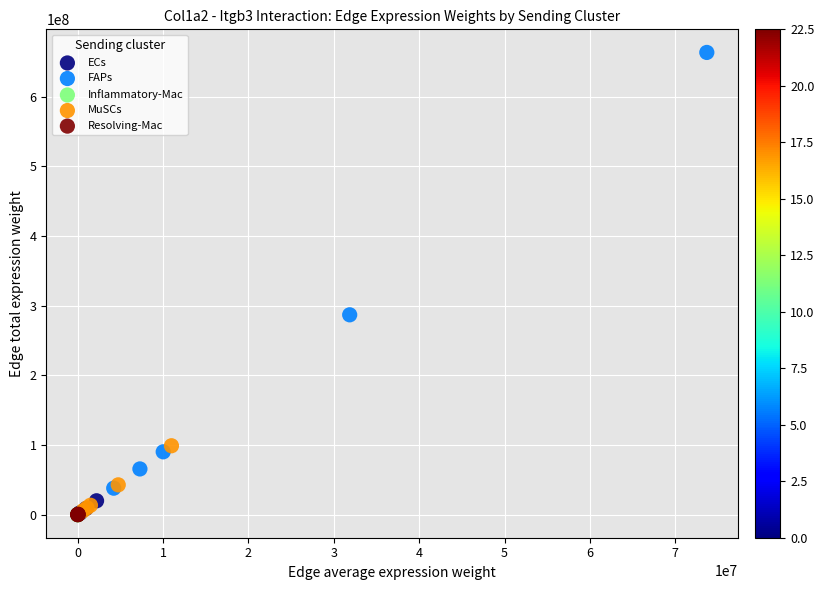

Which series contains the highest Y value?

FAPs